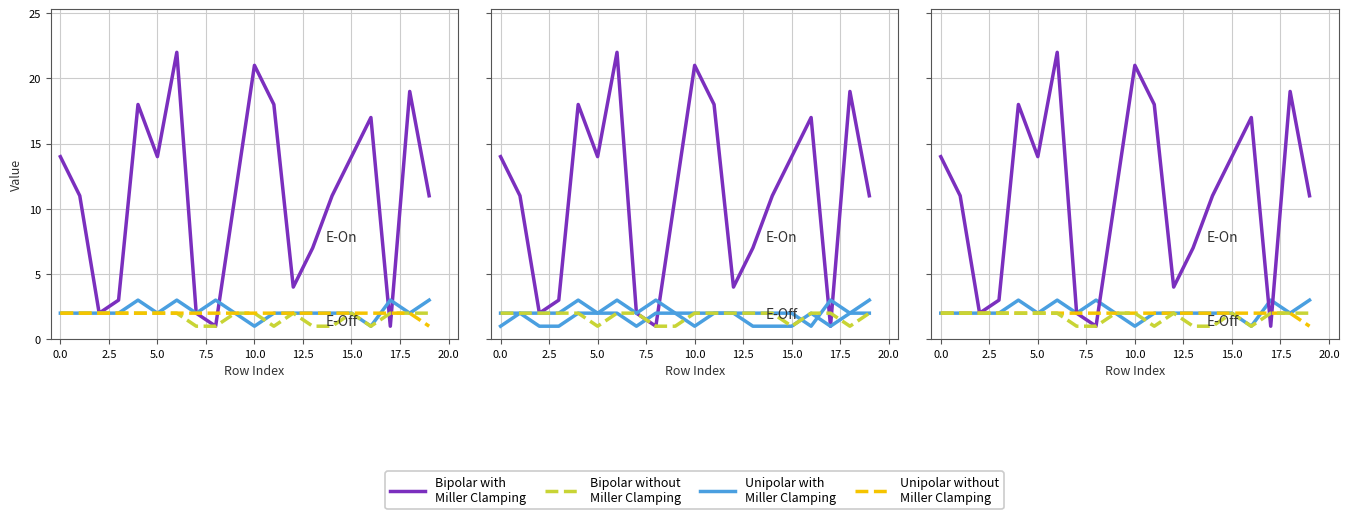

Where is Unipolar without Miller Clamping nearest to the value 1?

19